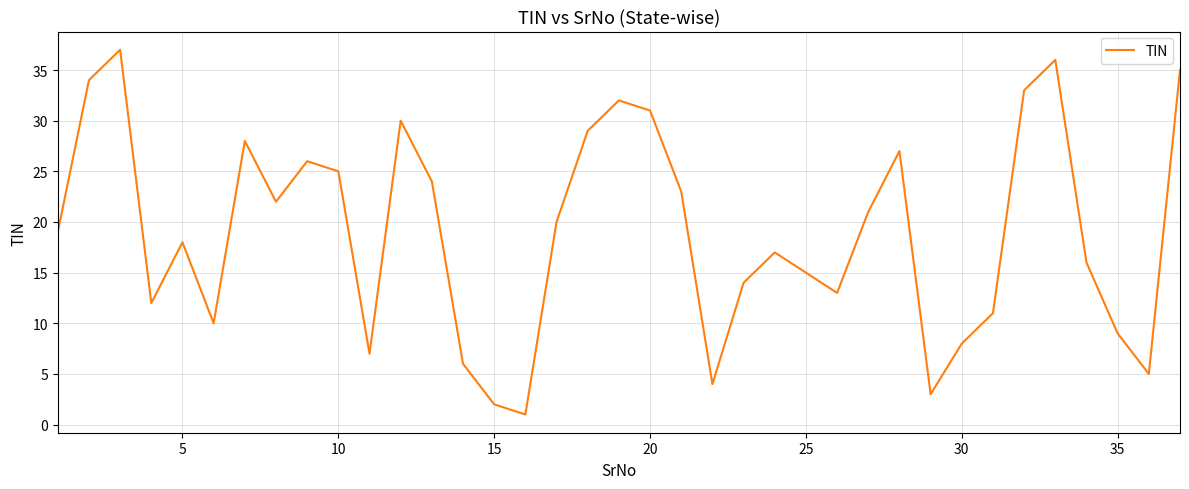

What is the average value?

19